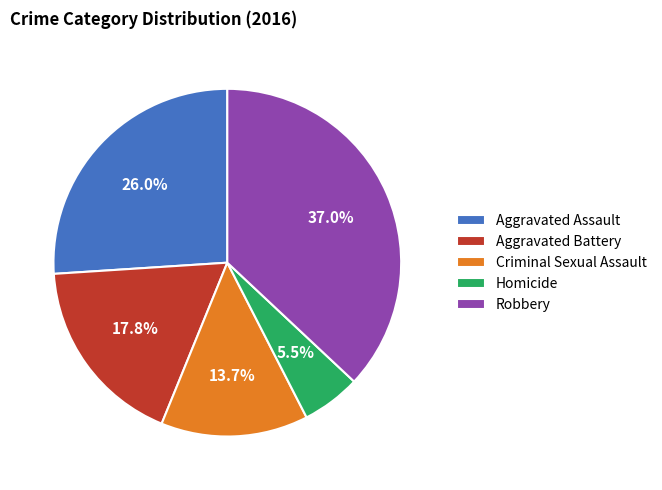

To the nearest percent, what percentage of the pie is Aggravated Battery?

18%